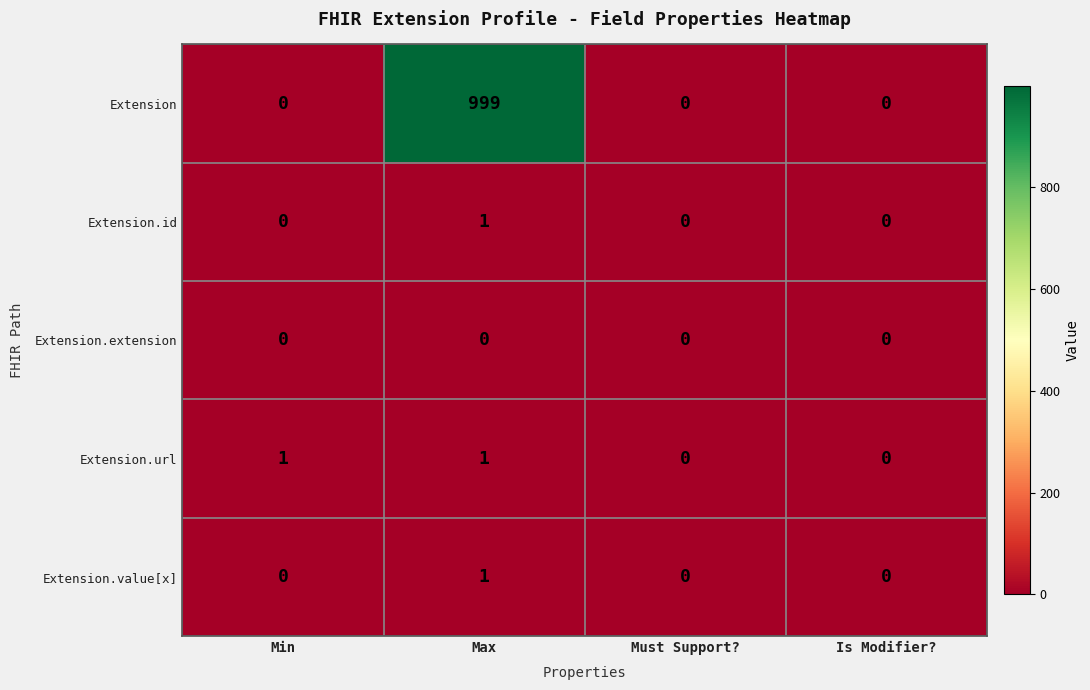

At which label does Extension.value[x] reach its peak?

Max